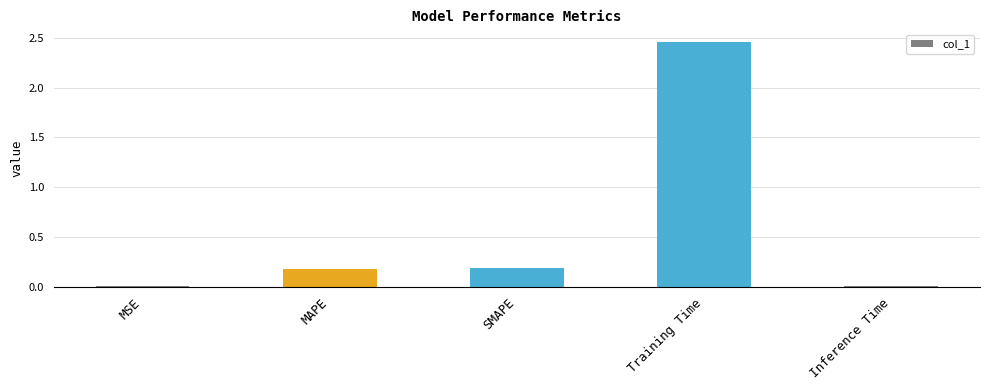

Which has a higher value, MAPE or Training Time?

Training Time